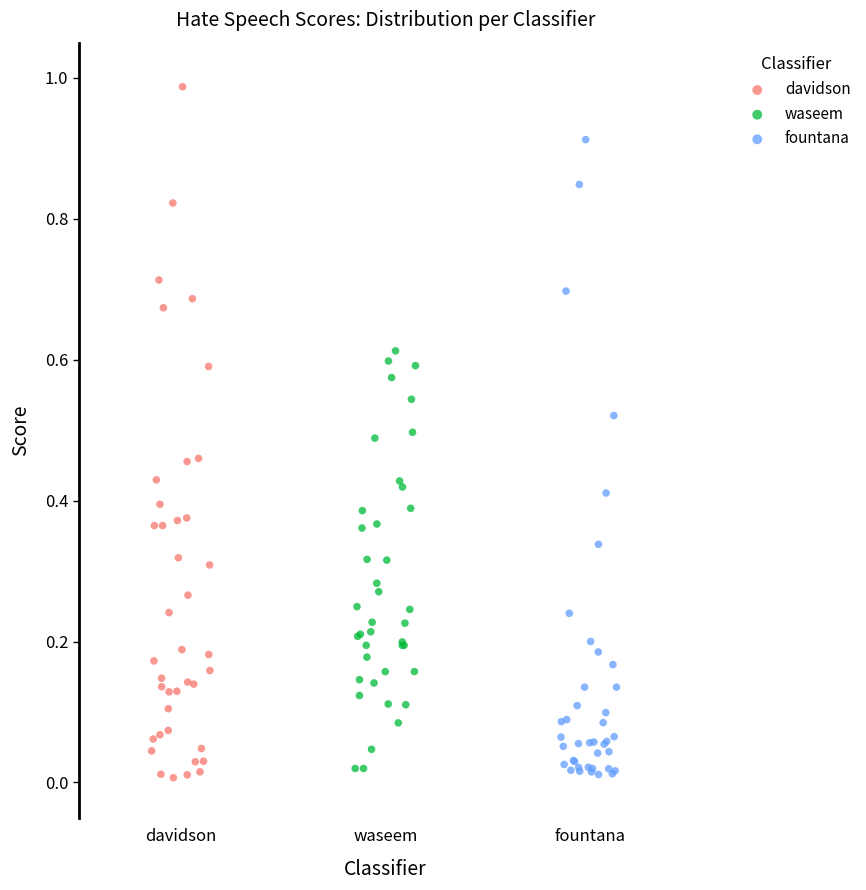

Which series has the largest Y range (max minus min)?

davidson